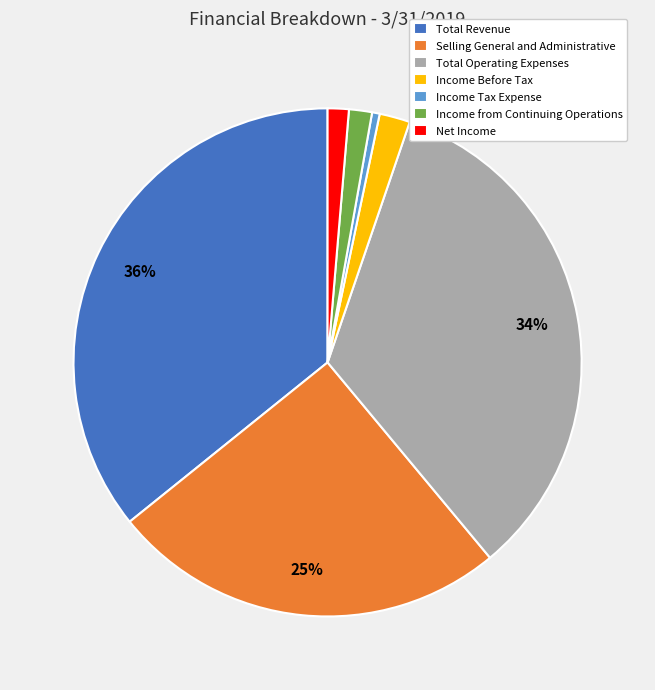

How many slices are in this pie chart?

7